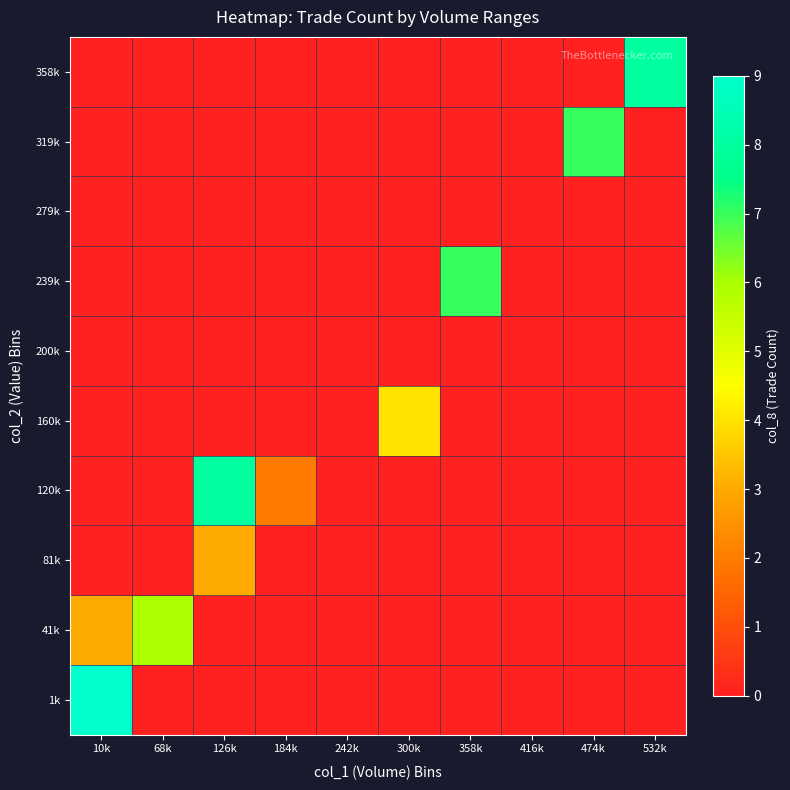

Reading left to right, transcribe all the data shown in this chart.

1k: 10k=9	68k=-1	126k=-1	184k=-1	242k=-1	300k=-1	358k=-1	416k=-1	474k=-1	532k=-1
41k: 10k=3	68k=6	126k=-1	184k=-1	242k=-1	300k=-1	358k=-1	416k=-1	474k=-1	532k=-1
81k: 10k=-1	68k=-1	126k=3	184k=-1	242k=-1	300k=-1	358k=-1	416k=-1	474k=-1	532k=-1
120k: 10k=-1	68k=-1	126k=8	184k=2	242k=-1	300k=-1	358k=-1	416k=-1	474k=-1	532k=-1
160k: 10k=-1	68k=-1	126k=-1	184k=-1	242k=-1	300k=4	358k=-1	416k=-1	474k=-1	532k=-1
200k: 10k=-1	68k=-1	126k=-1	184k=-1	242k=-1	300k=-1	358k=-1	416k=-1	474k=-1	532k=-1
239k: 10k=-1	68k=-1	126k=-1	184k=-1	242k=-1	300k=-1	358k=7	416k=-1	474k=-1	532k=-1
279k: 10k=-1	68k=-1	126k=-1	184k=-1	242k=-1	300k=-1	358k=-1	416k=-1	474k=-1	532k=-1
319k: 10k=-1	68k=-1	126k=-1	184k=-1	242k=-1	300k=-1	358k=-1	416k=-1	474k=7	532k=-1
358k: 10k=-1	68k=-1	126k=-1	184k=-1	242k=-1	300k=-1	358k=-1	416k=-1	474k=-1	532k=8